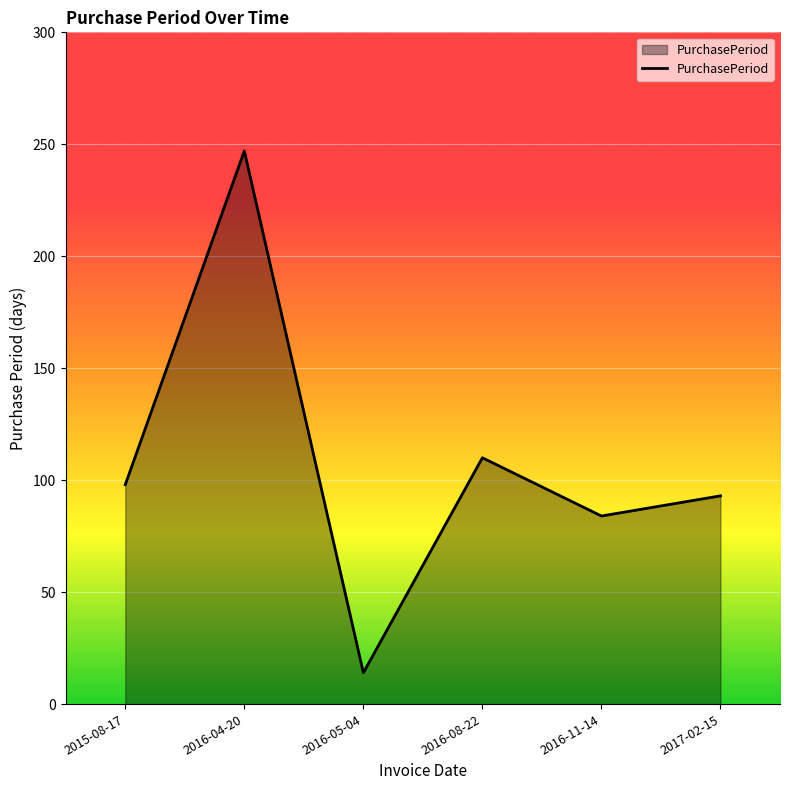

What position from the left is 2017-02-15?

6